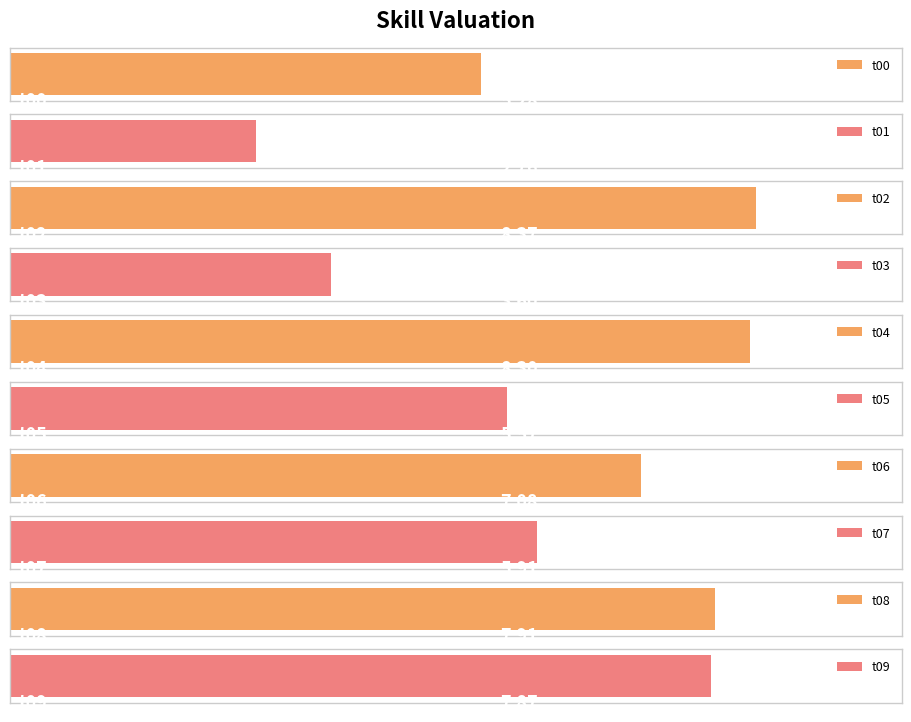

Rank the categories by value from highest to lowest.

t02, t04, t08, t09, t06, t07, t05, t00, t03, t01